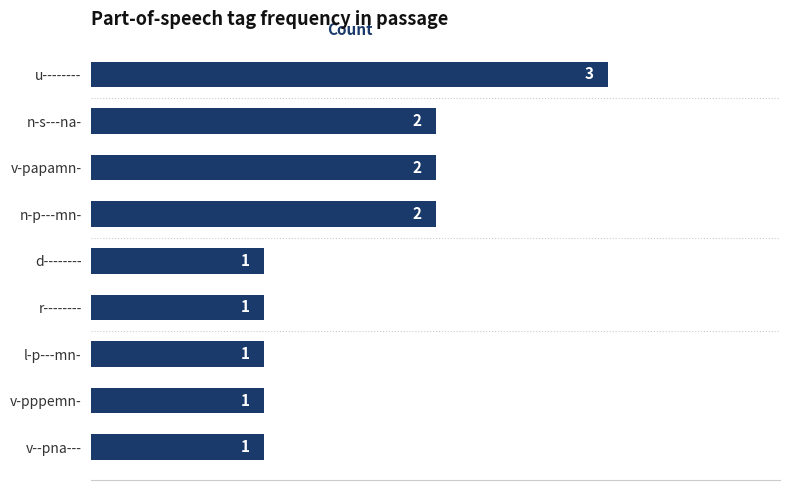

Reading top to bottom, transcribe all the data shown in this chart.

3	2	2	2	1	1	1	1	1